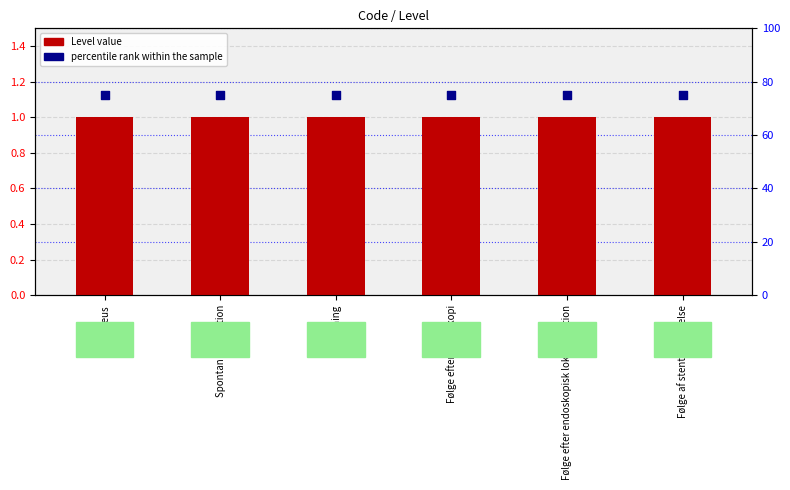

Which series has the widest spread of Y values?

Level (log2 ratio)